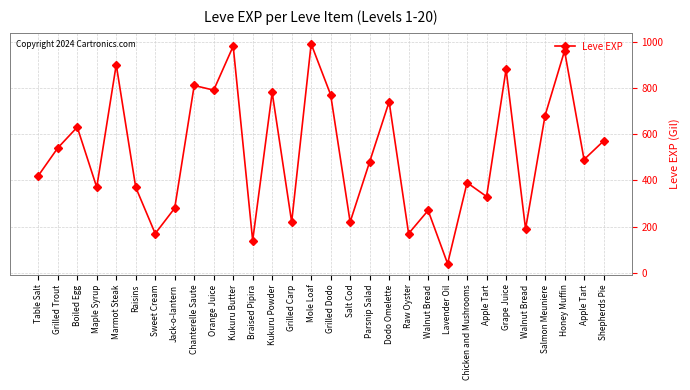

Reading left to right, what are all the values shown in this chart?

Table Salt=420	Grilled Trout=540	Boiled Egg=630	Maple Syrup=370	Marmot Steak=900	Raisins=370	Sweet Cream=170	Jack-o-lantern=280	Chanterelle Saute=810	Orange Juice=790	Kukuru Butter=980	Braised Pipira=140	Kukuru Powder=780	Grilled Carp=220	Mole Loaf=990	Grilled Dodo=770	Salt Cod=220	Parsnip Salad=480	Dodo Omelette=740	Raw Oyster=170	Walnut Bread=270	Lavender Oil=40	Chicken and Mushrooms=390	Apple Tart=330	Grape Juice=880	Walnut Bread=190	Salmon Meuniere=680	Honey Muffin=960	Apple Tart=490	Shepherds Pie=570